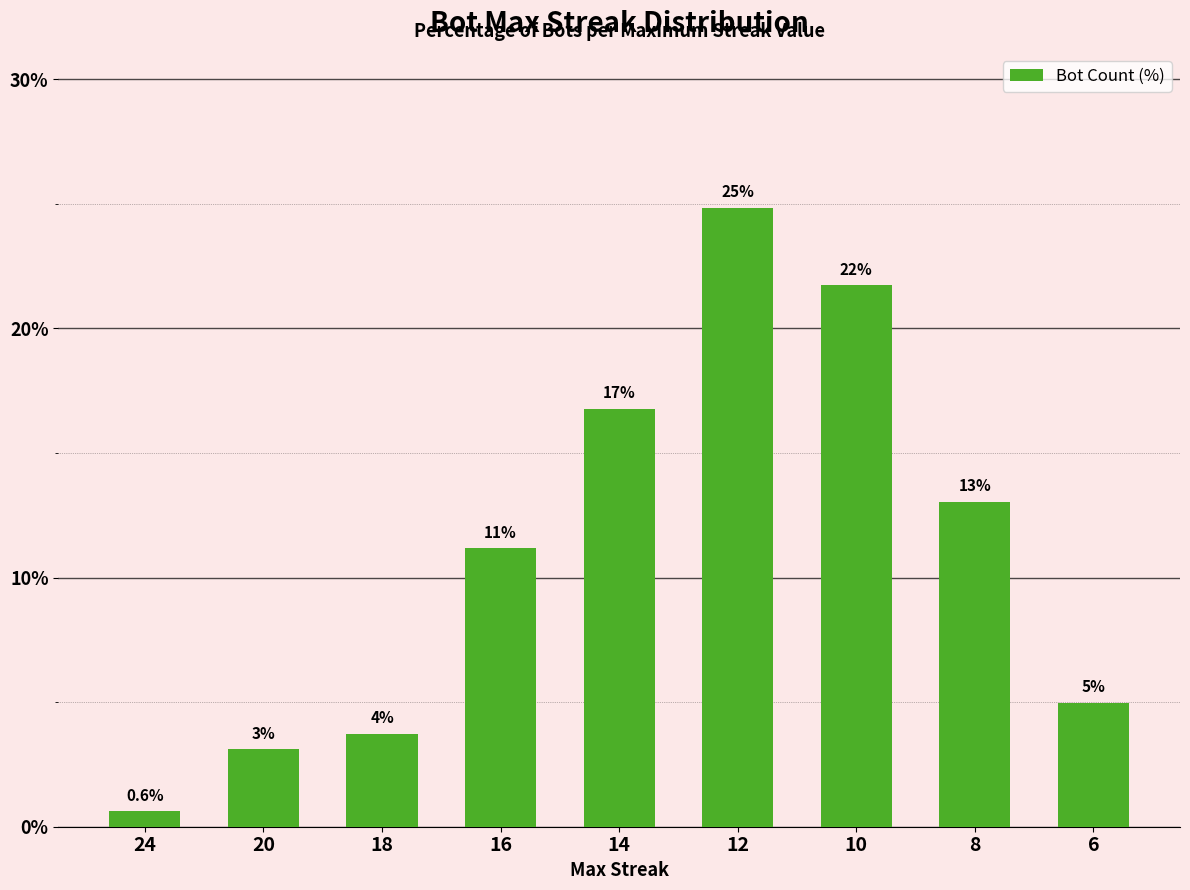

Reading left to right, extract all data points from this chart.

24=0.6	20=3.1	18=3.7	16=11.2	14=16.8	12=24.8	10=21.7	8=13.0	6=5.0